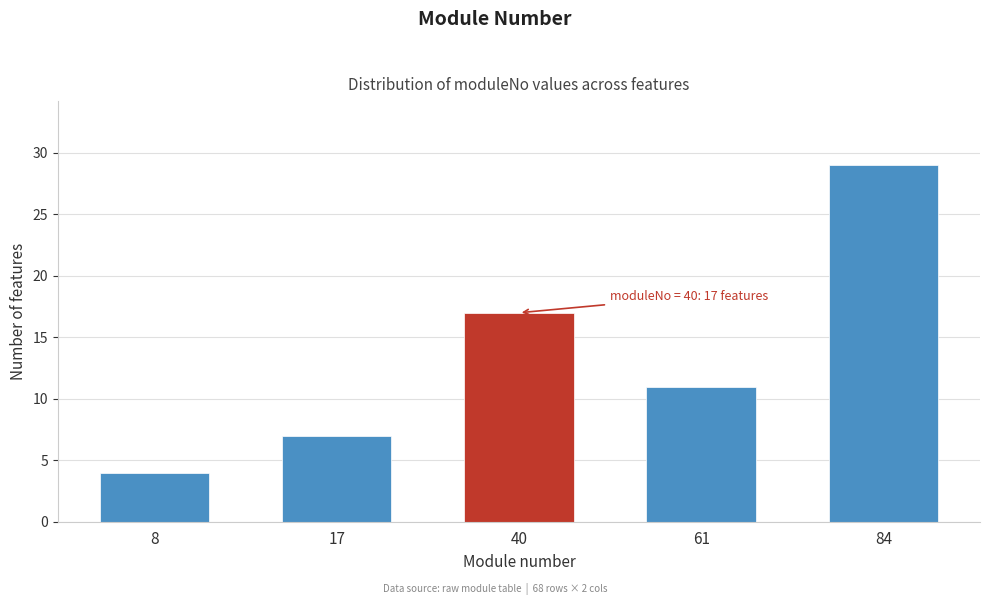

Reading left to right, transcribe all the data shown in this chart.

4	7	17	11	29